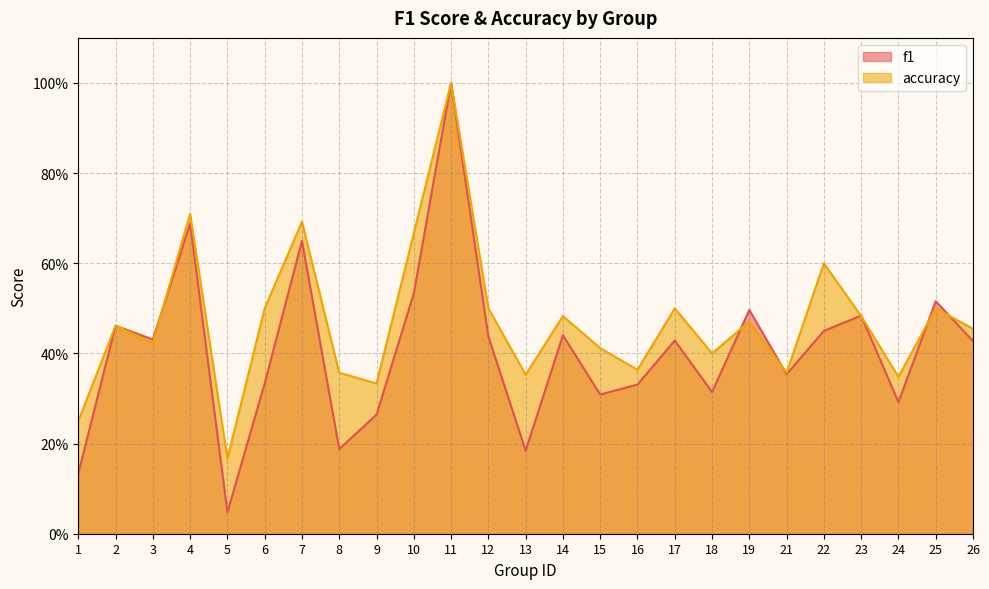

What is the average value of the f1 series?

0.4